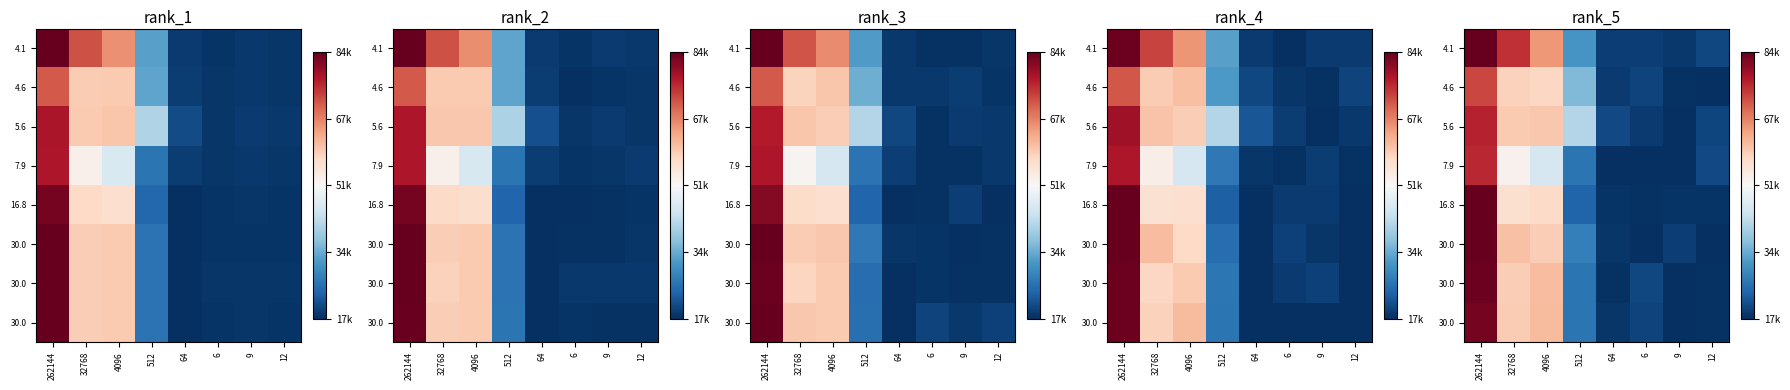

Which category has the highest value in the row_6 series?

262144